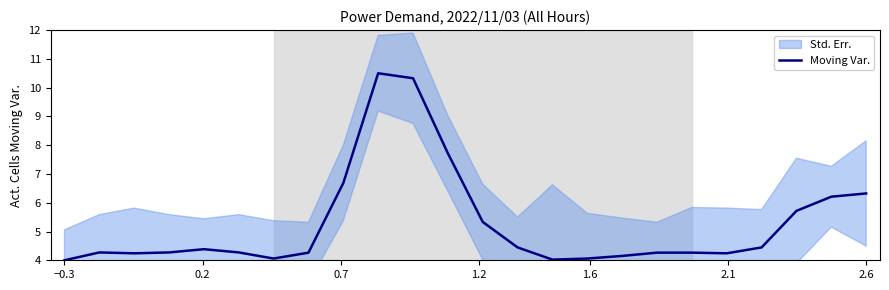

What is the maximum value shown in the chart?

10.5